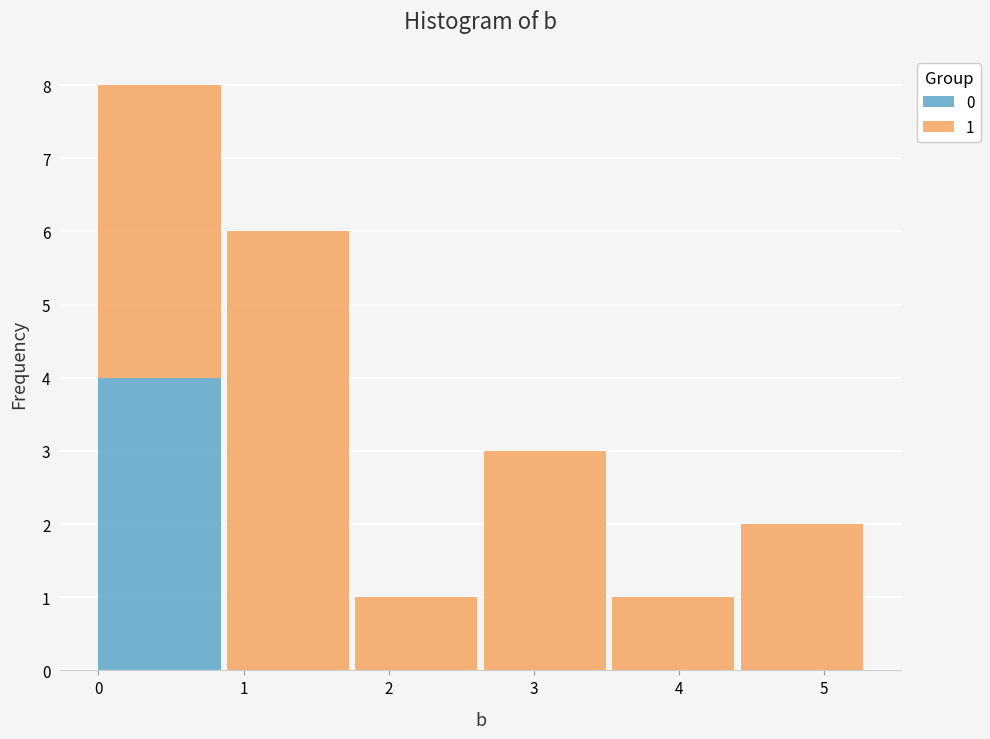

True or false: 0 has a value of 6 at 0.

False